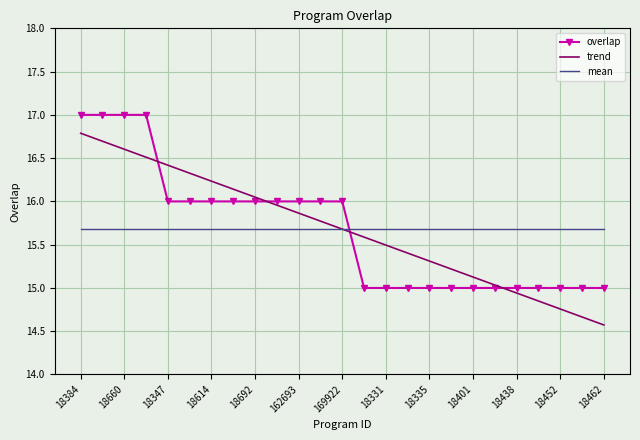

How many intersections are there between overlap and mean?

1